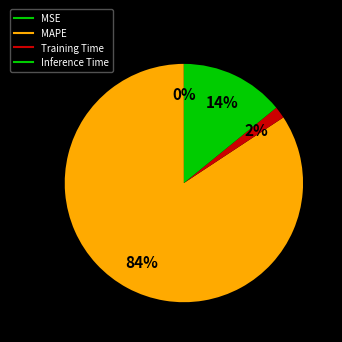

To the nearest percent, what is the difference between the largest and smallest slice percentages?

84%